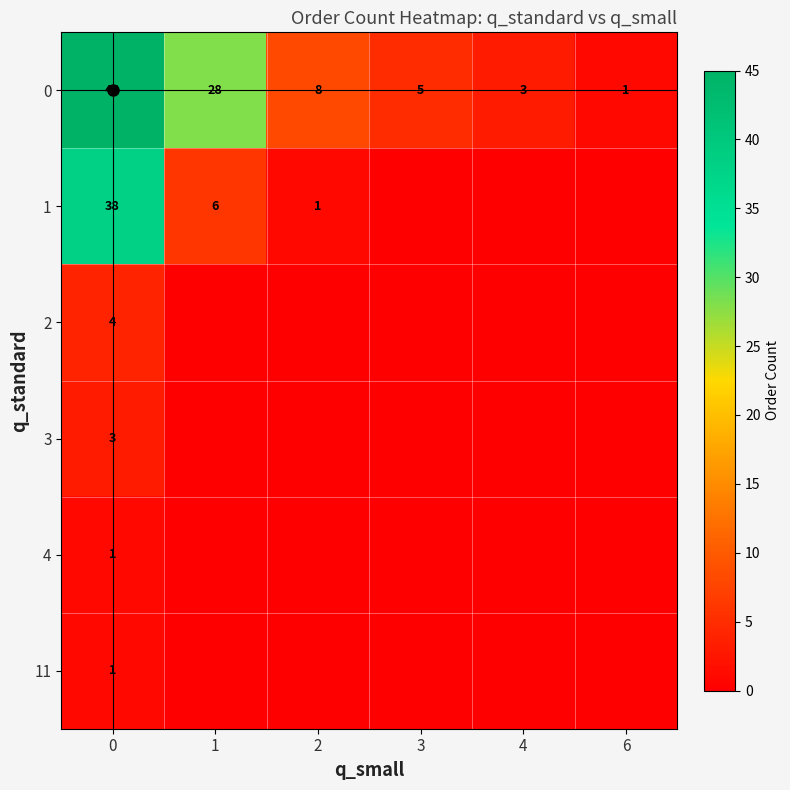

Rank the categories by 4 value from highest to lowest.

0, 1, 2, 3, 4, 6